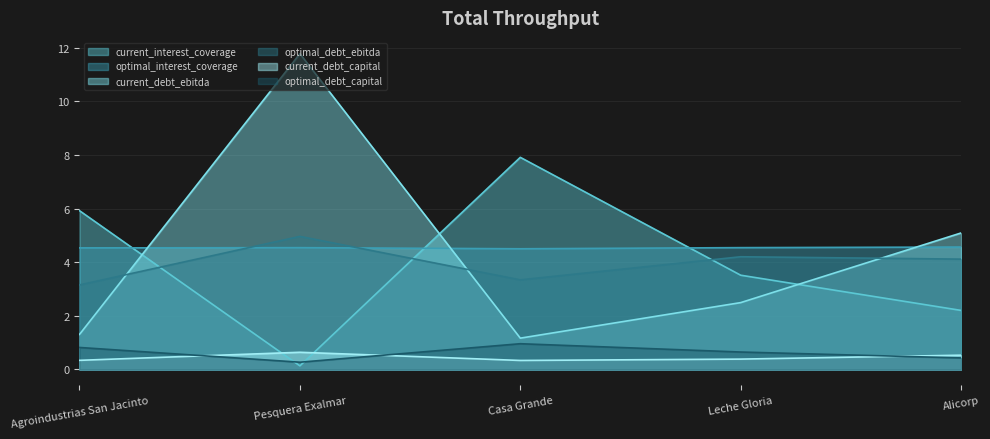

Is the value of optimal_debt_ebitda at Alicorp greater than the value of current_interest_coverage at Agroindustrias San Jacinto?

No